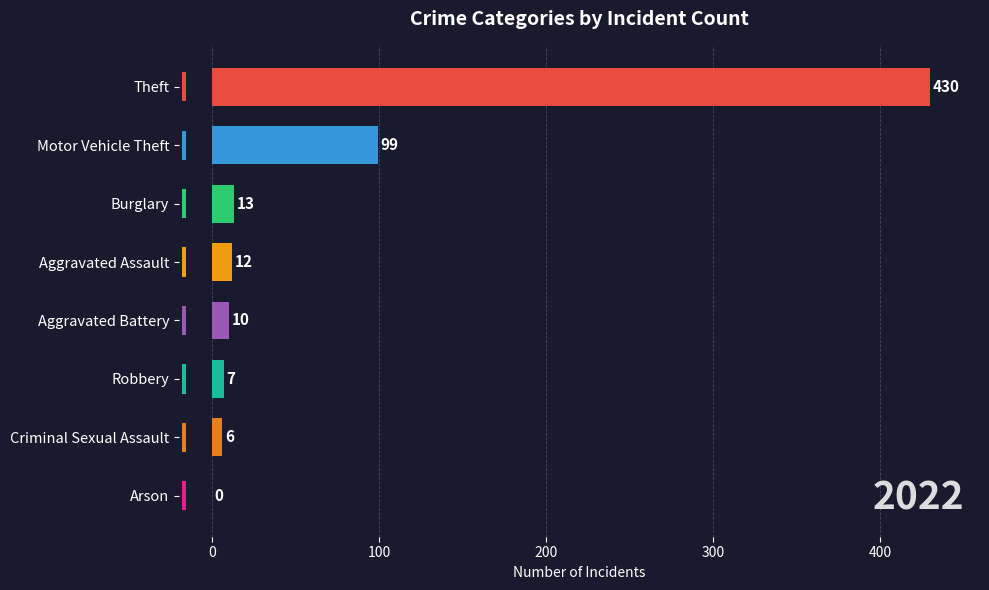

How many groups of bars are there?

8